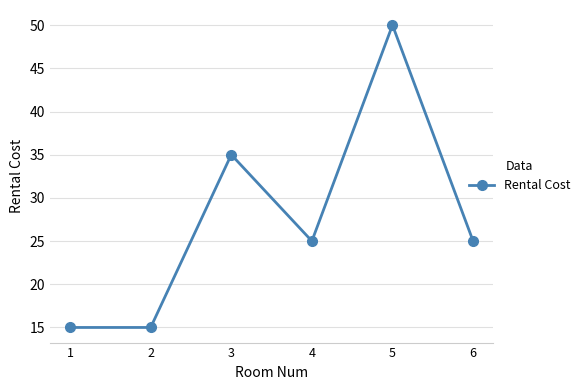

Reading right to left, what are all the values shown in this chart?

6=25	5=50	4=25	3=35	2=15	1=15